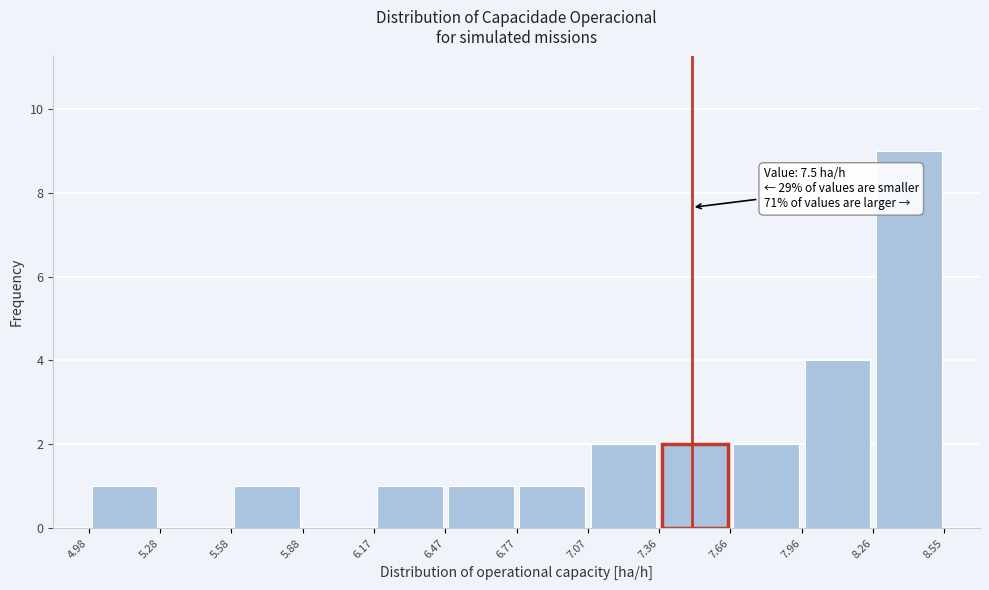

Over which range of the x-axis is the bar tallest?

8.26 to 8.55